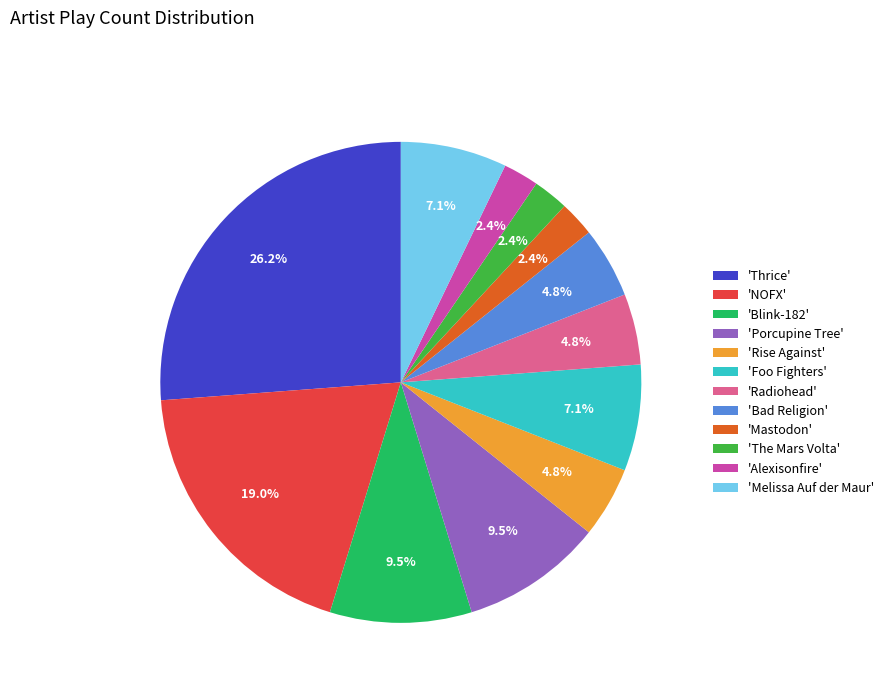

How many slices are in this pie chart?

12